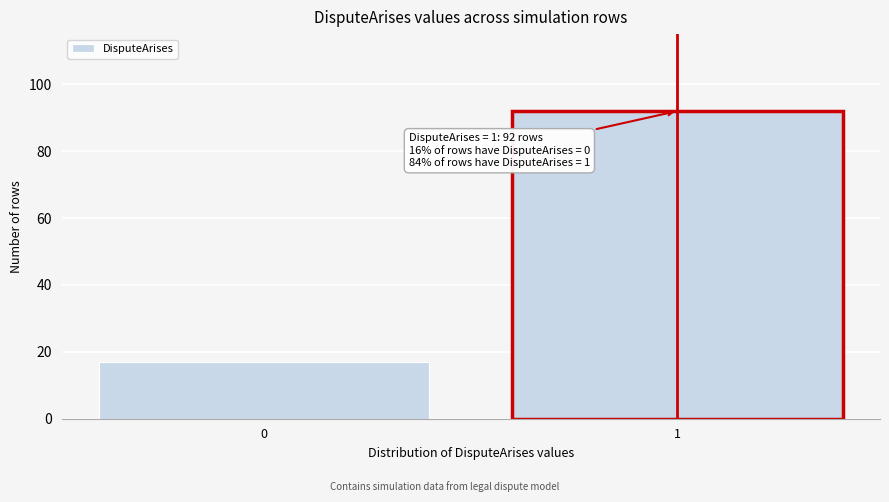

Reading left to right, extract all data points from this chart.

17	92